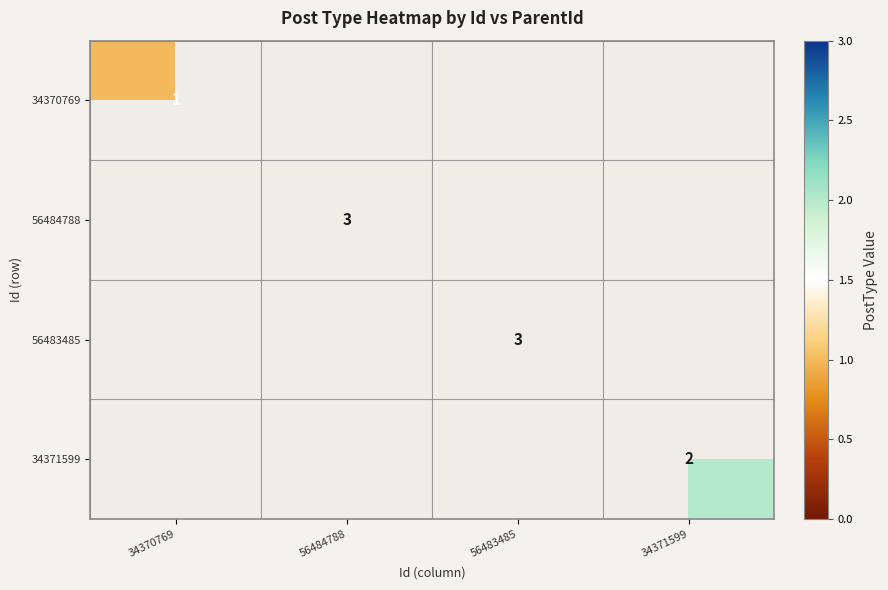

Is it true that 56484788 equals 1 at 56484788?

False